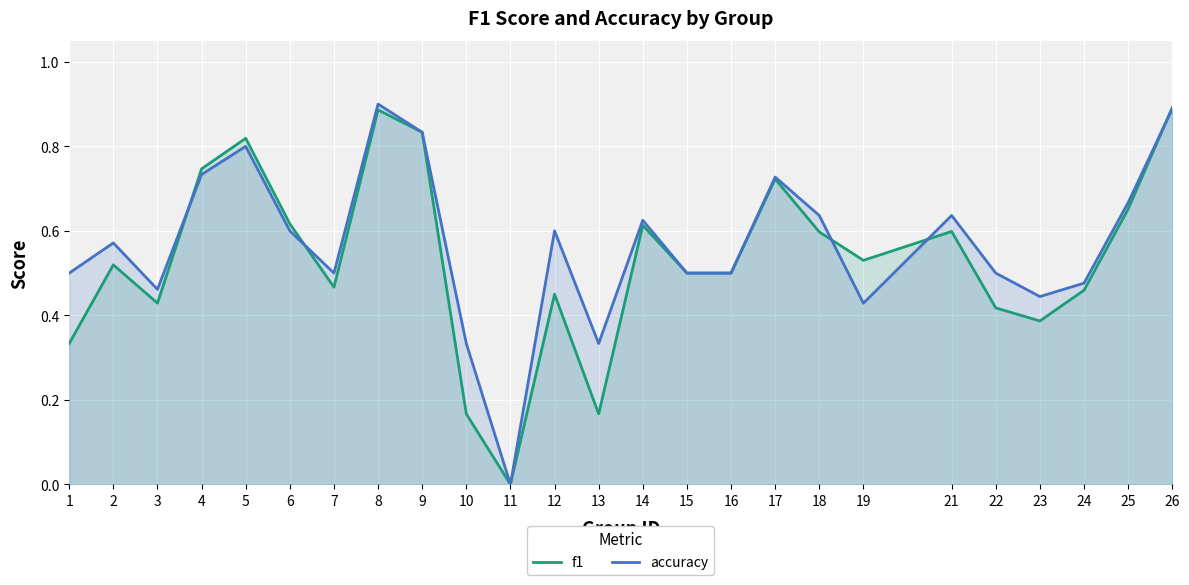

Reading left to right, list all the values displayed in this chart.

f1: 0.3	0.5	0.4	0.7	0.8	0.6	0.5	0.9	0.8	0.2	0.0	0.5	0.2	0.6	0.5	0.5	0.7	0.6	0.5	0.6	0.4	0.4	0.5	0.7	0.9
accuracy: 0.5	0.6	0.5	0.7	0.8	0.6	0.5	0.9	0.8	0.3	0.0	0.6	0.3	0.6	0.5	0.5	0.7	0.6	0.4	0.6	0.5	0.4	0.5	0.7	0.9